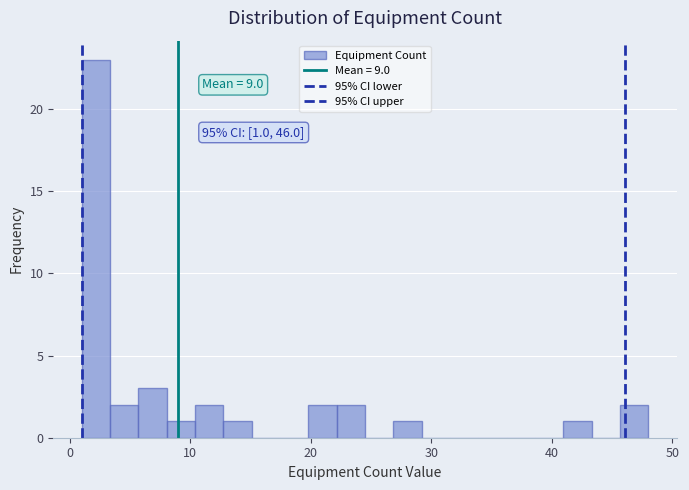

Read against the x-axis, roughly where is the centre of the tallest bar?

2